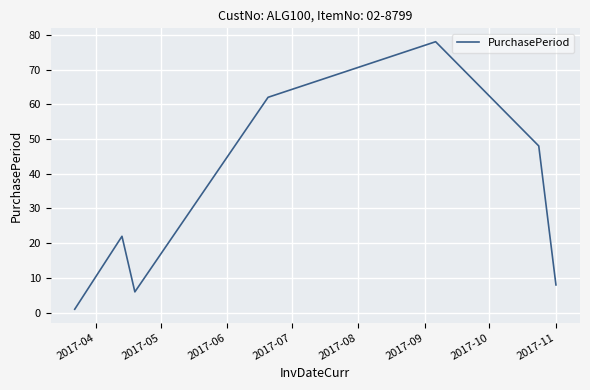

What is the difference between the maximum and second lowest values?

72